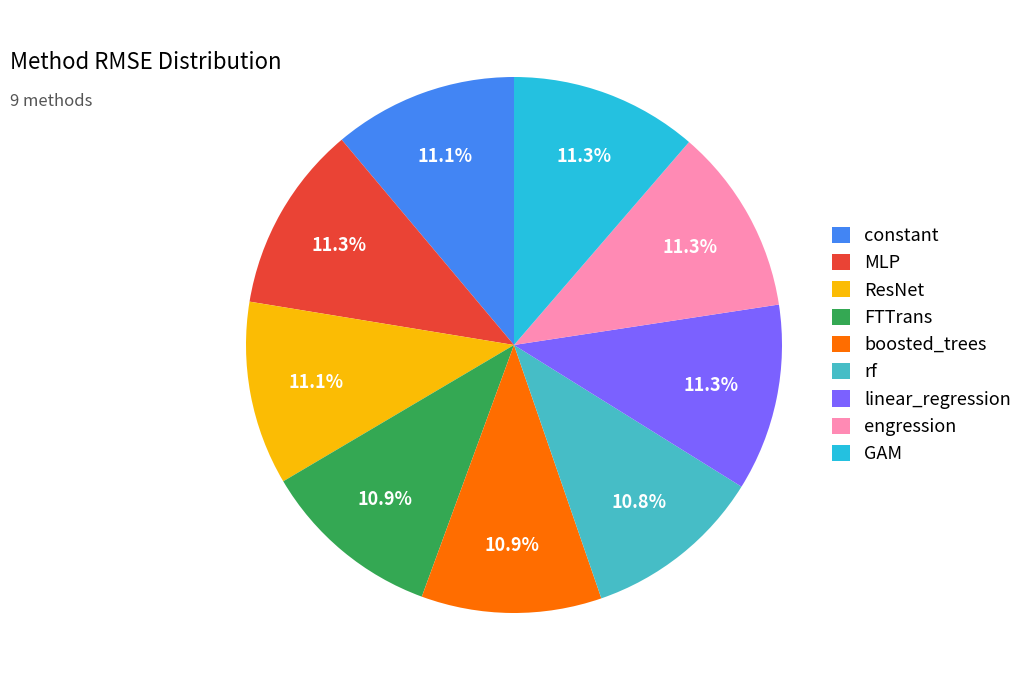

What is the ratio of the value at FTTrans to the value at engression?

1.0